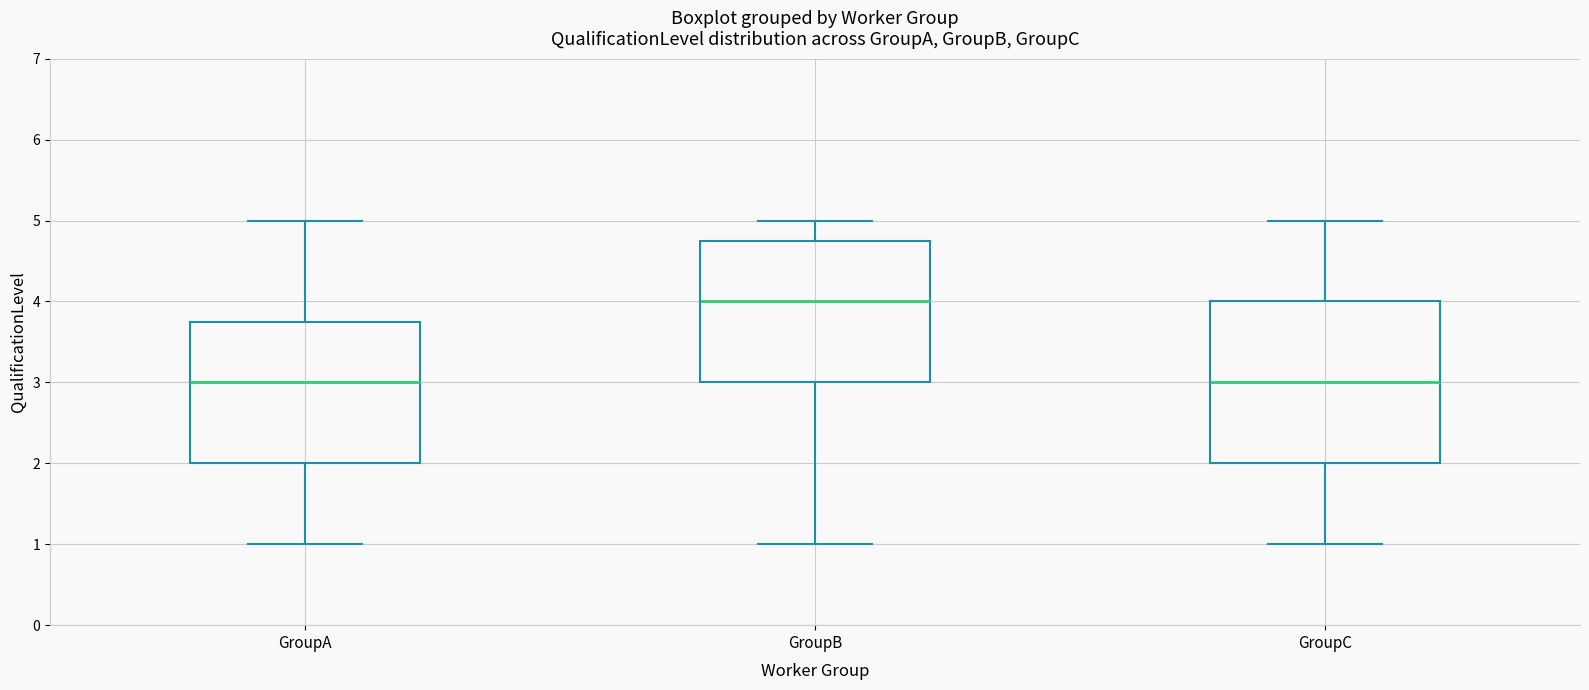

Where does the median line of the box for GroupC sit on the y-axis? The values are not printed on the chart, so give them approximately, as read against the axis.

3.0